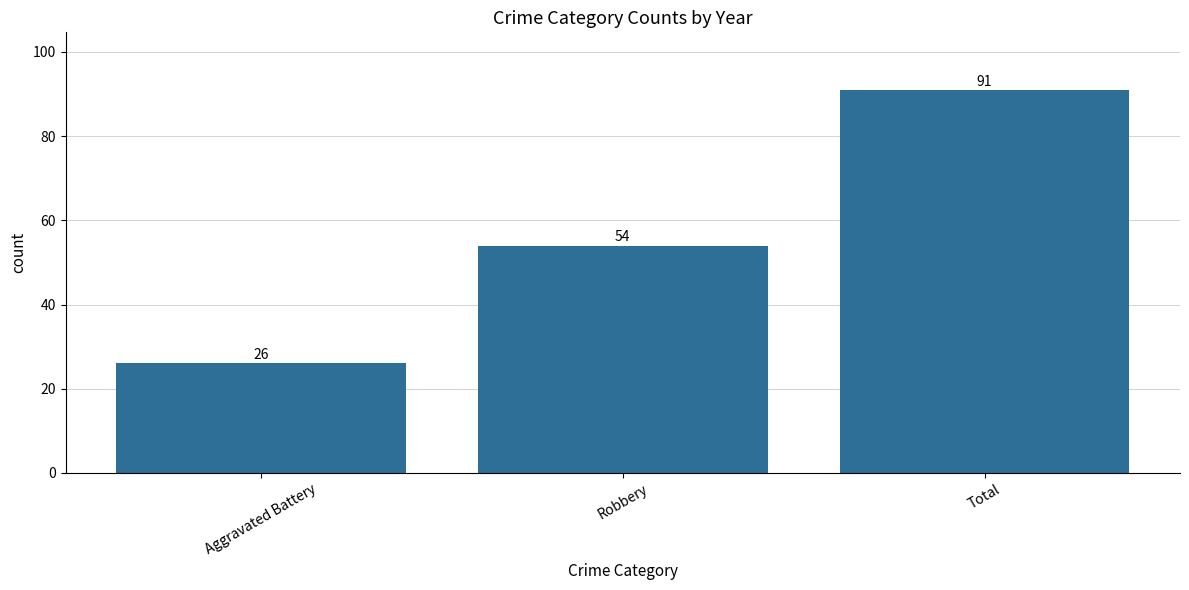

Reading right to left, what are all the values shown in this chart?

Total=91	Robbery=54	Aggravated Battery=26